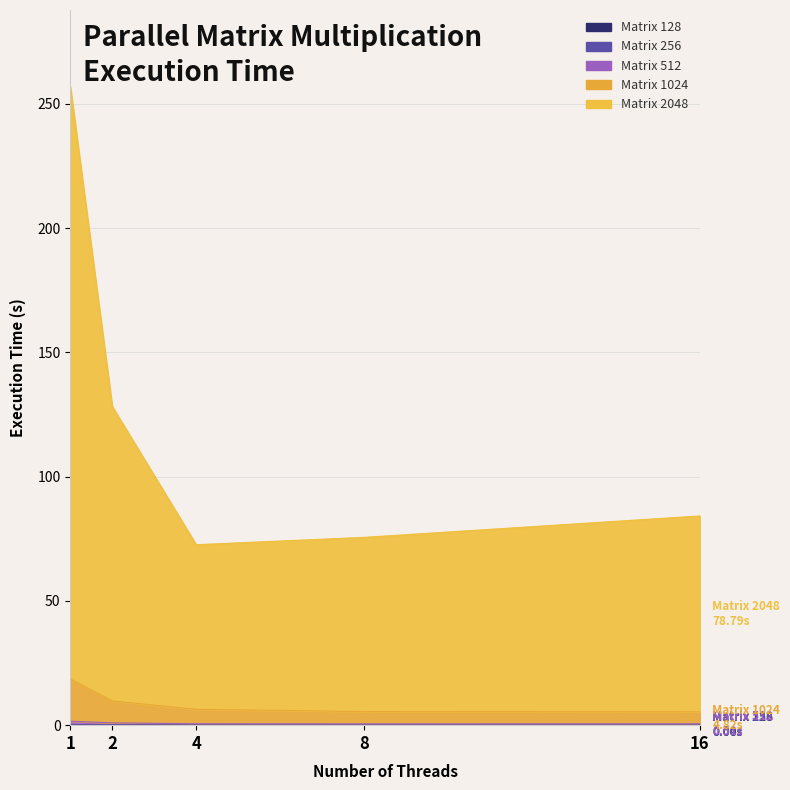

Which category has the lowest value in the Matrix 2048 series?

4